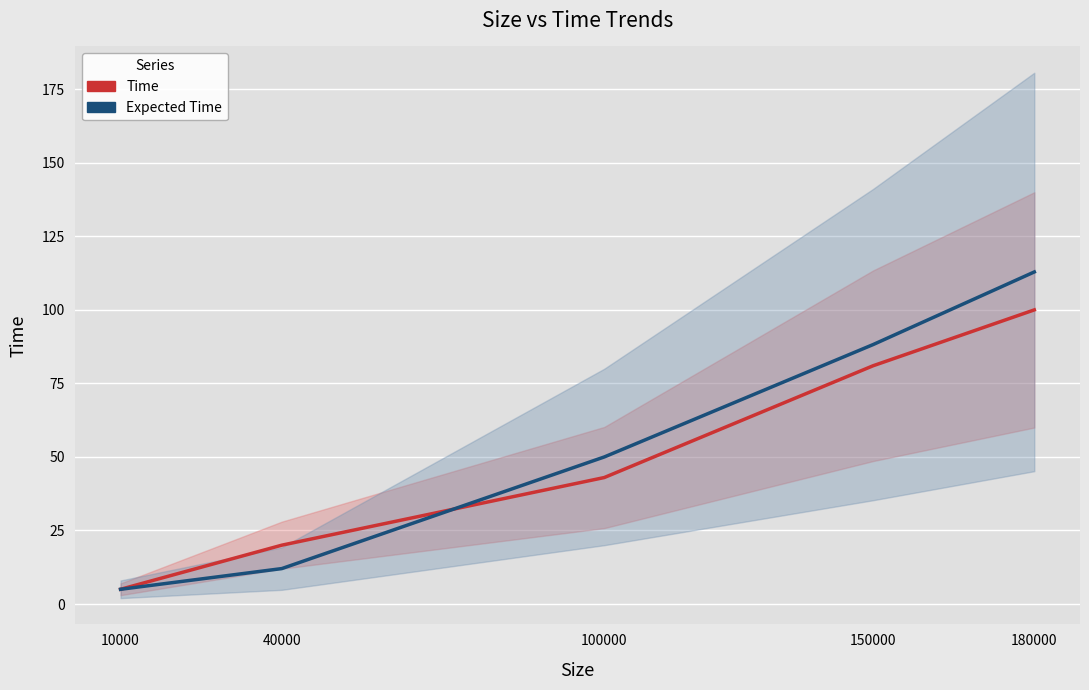

Between which two adjacent categories do Time and Expected Time first intersect?

40000 and 100000